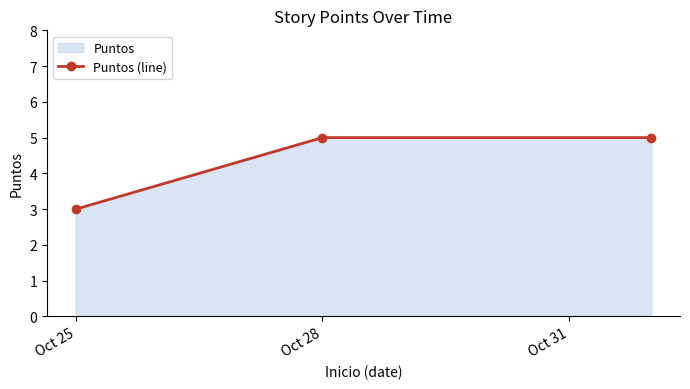

The chart shows a value of 5 at Oct 28. True or false?

True